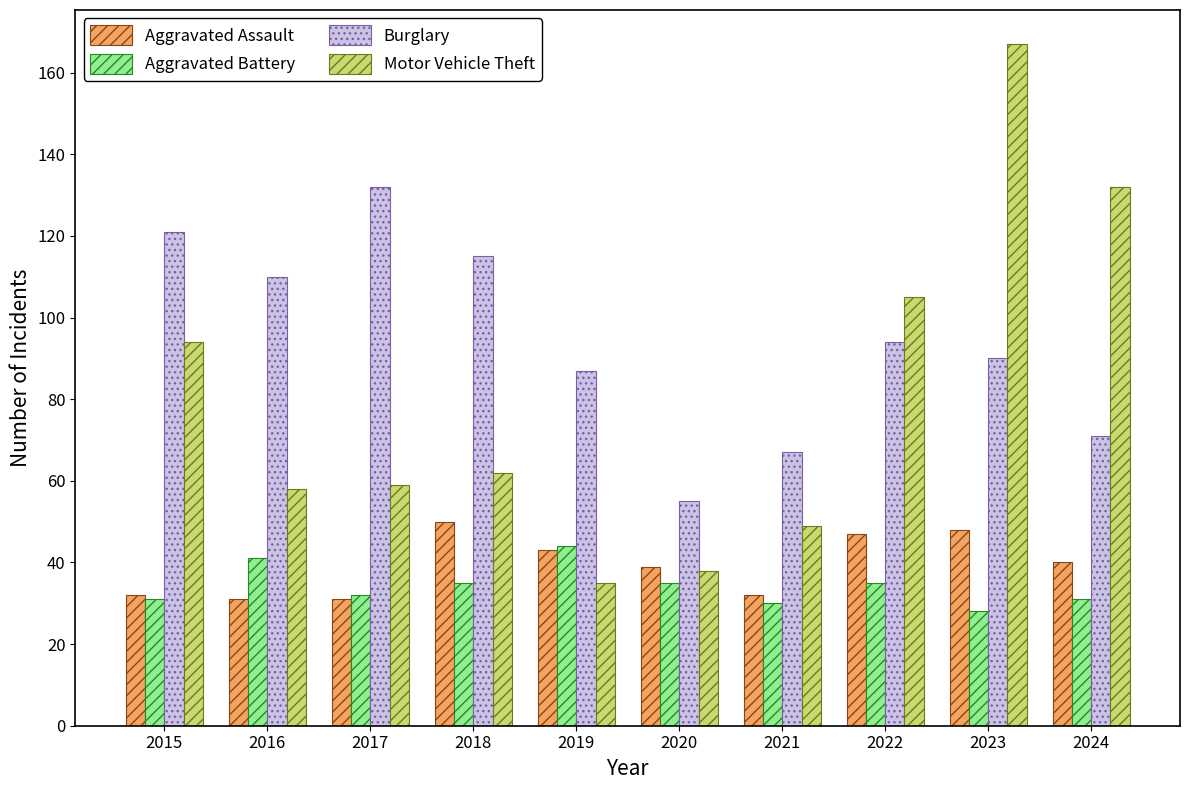

At how many categories does at least one series exceed 101?

7